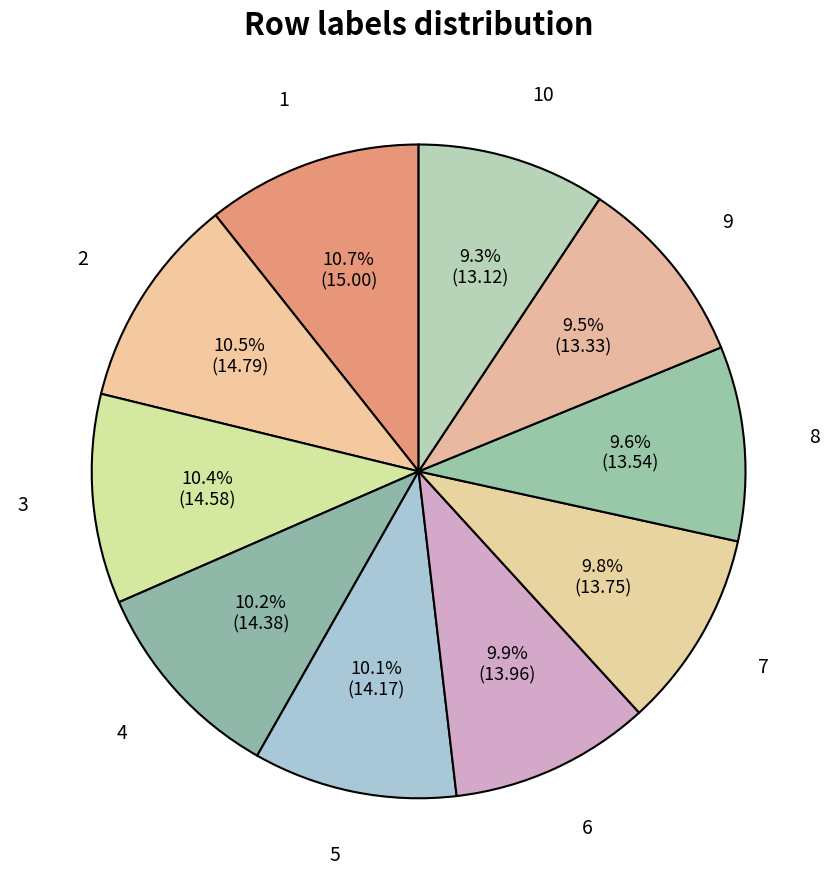

Count the number of slices in the pie.

10